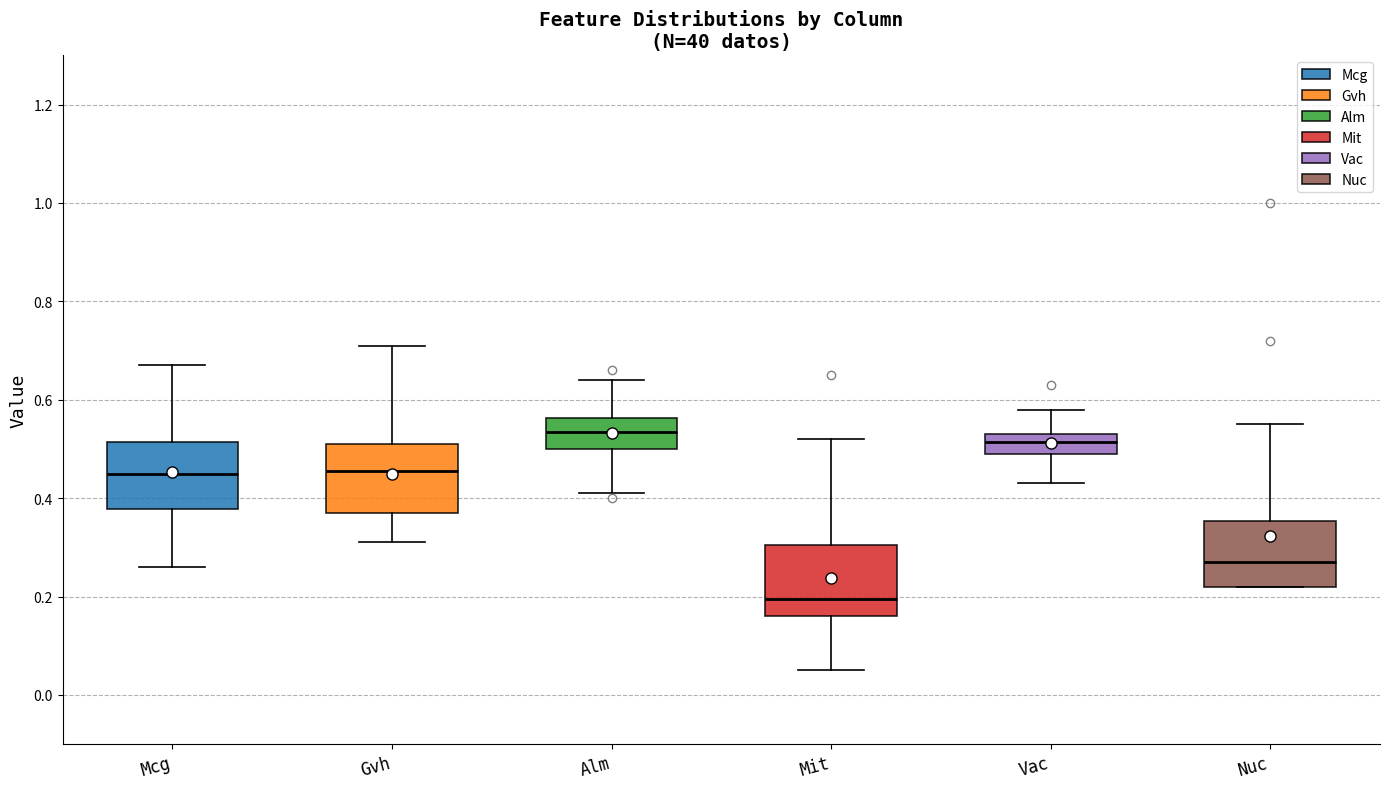

Which box's median line is the lowest?

Mit